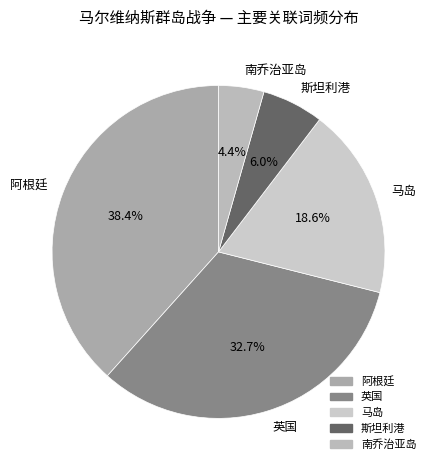

To the nearest percent, what is the difference between the largest and smallest slice percentages?

34%